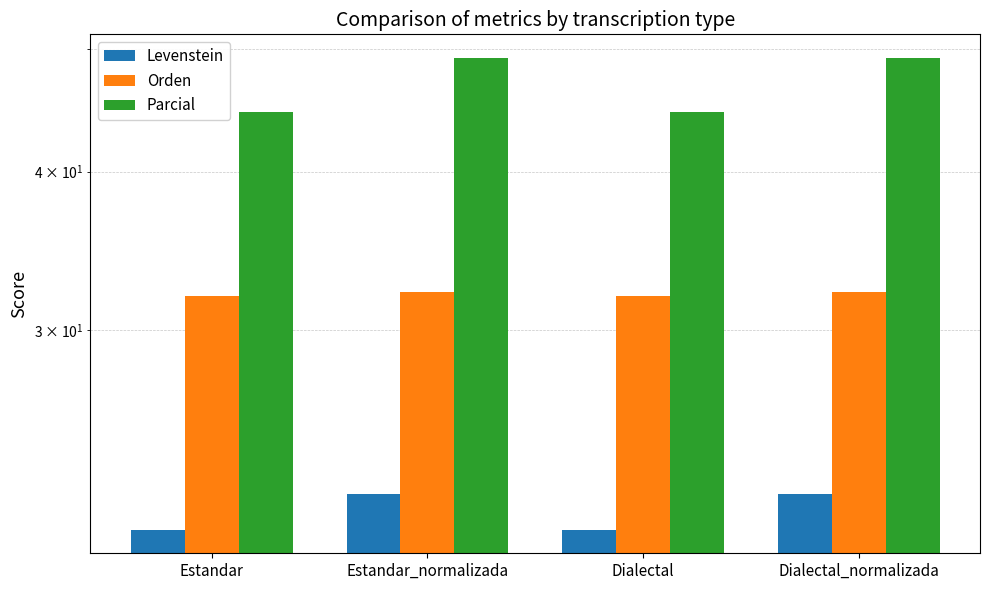

Rank the categories by Levenstein value from highest to lowest.

Estandar_normalizada, Dialectal_normalizada, Estandar, Dialectal